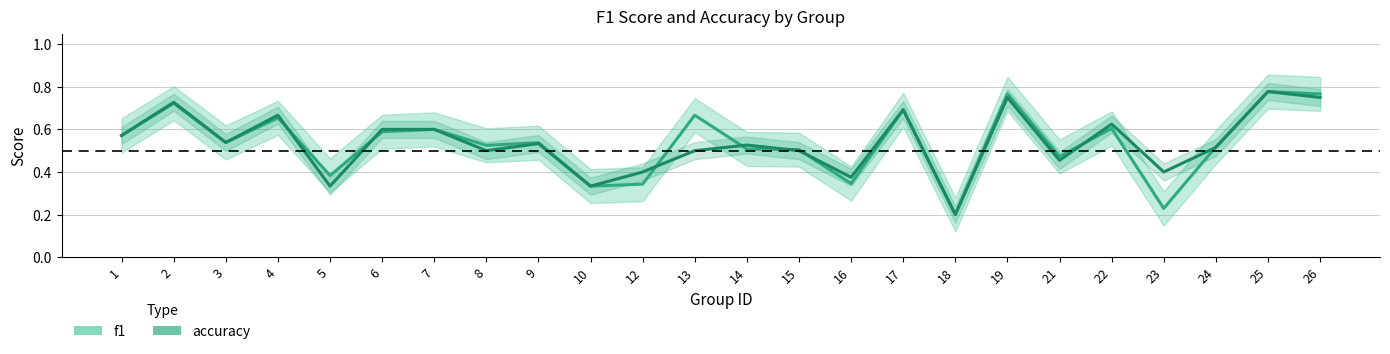

Where is the first local minimum for f1?

3